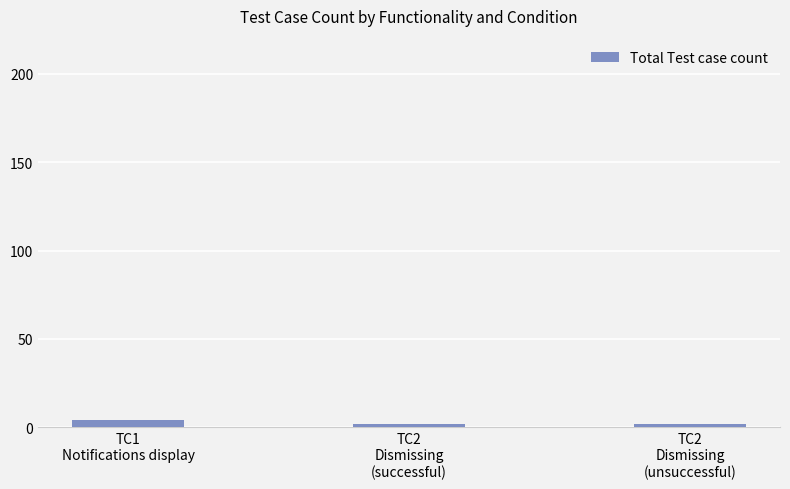

What is the average value?

3